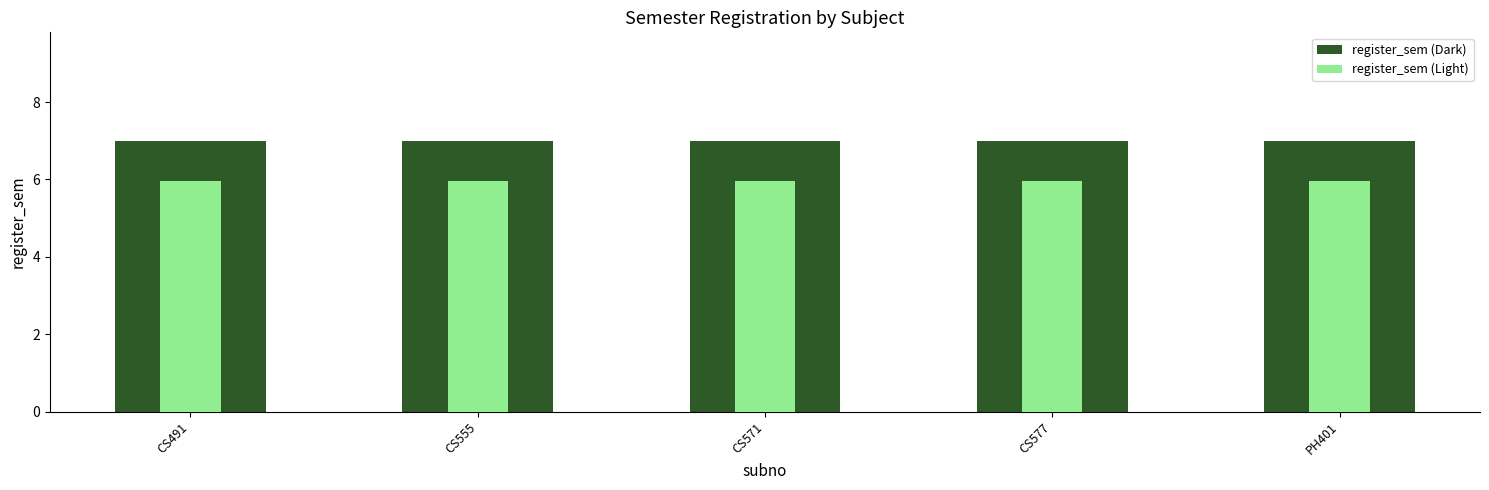

How many distinct data groups are displayed?

2